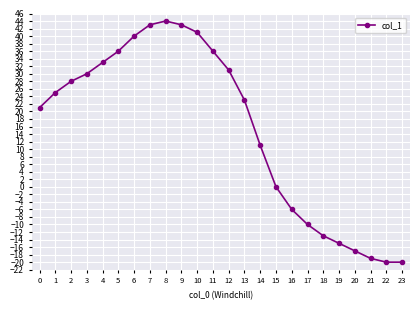

Reading right to left, what are all the values shown in this chart?

-20	-20	-19	-17	-15	-13	-10	-6	0	11	23	31	36	41	43	44	43	40	36	33	30	28	25	21